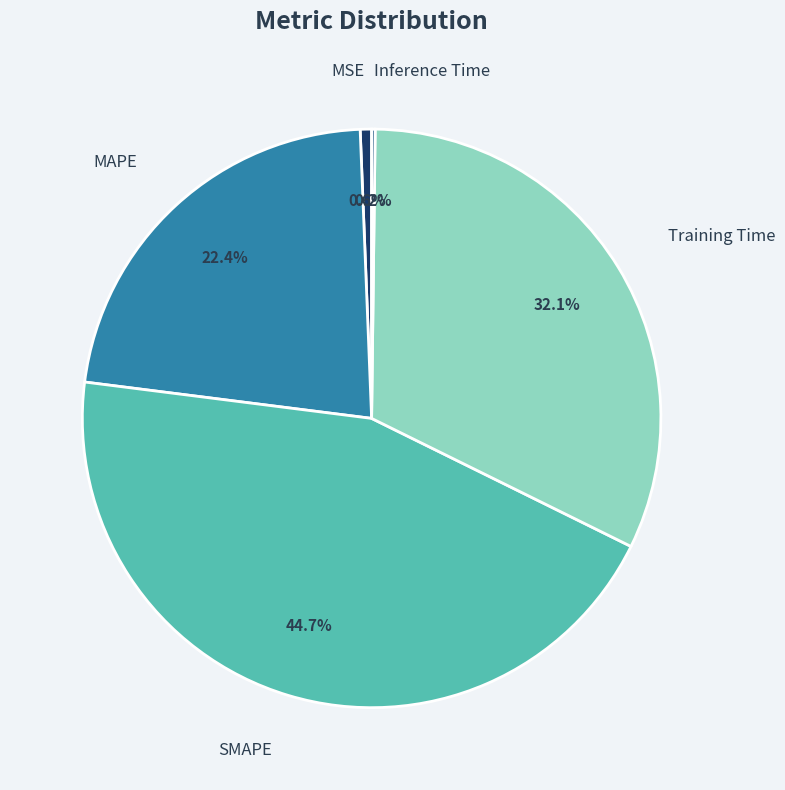

Is there a majority slice in this chart?

No